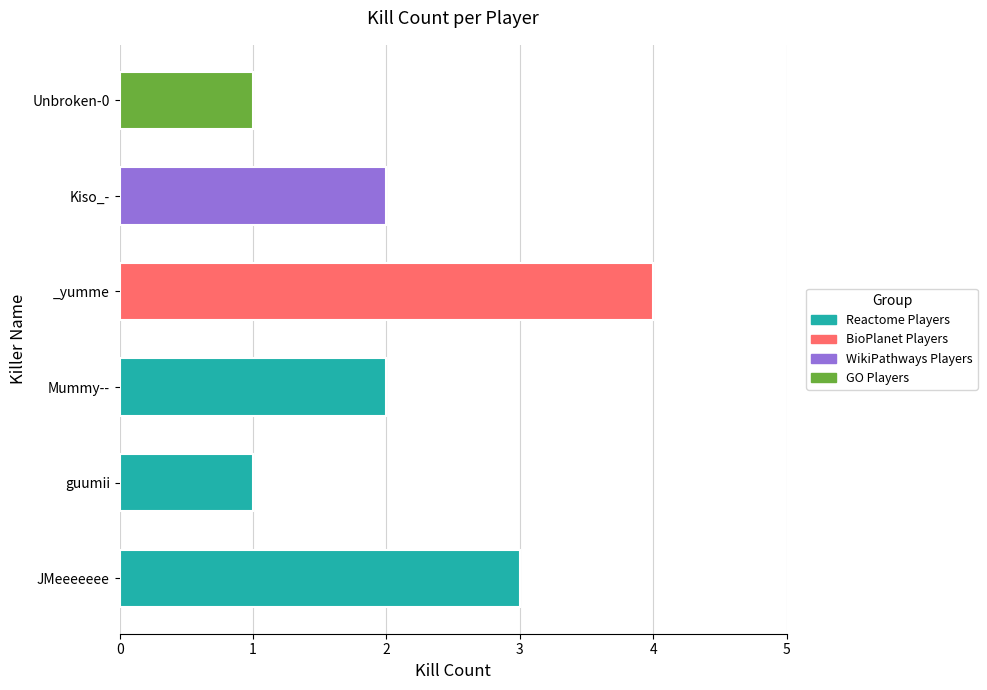

At which category does the chart reach its peak across all series?

_yumme